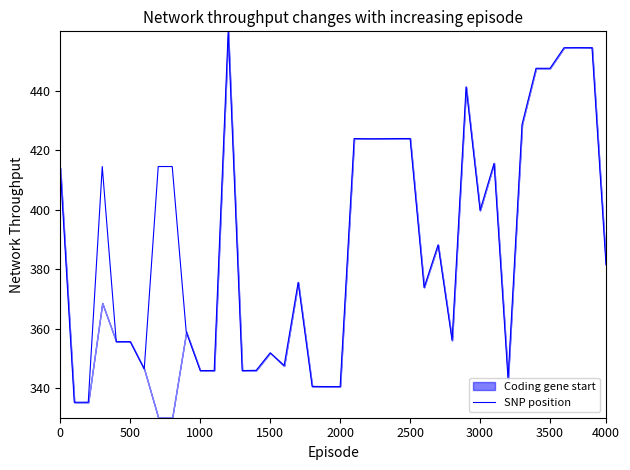

What position from the left is 3000?

31